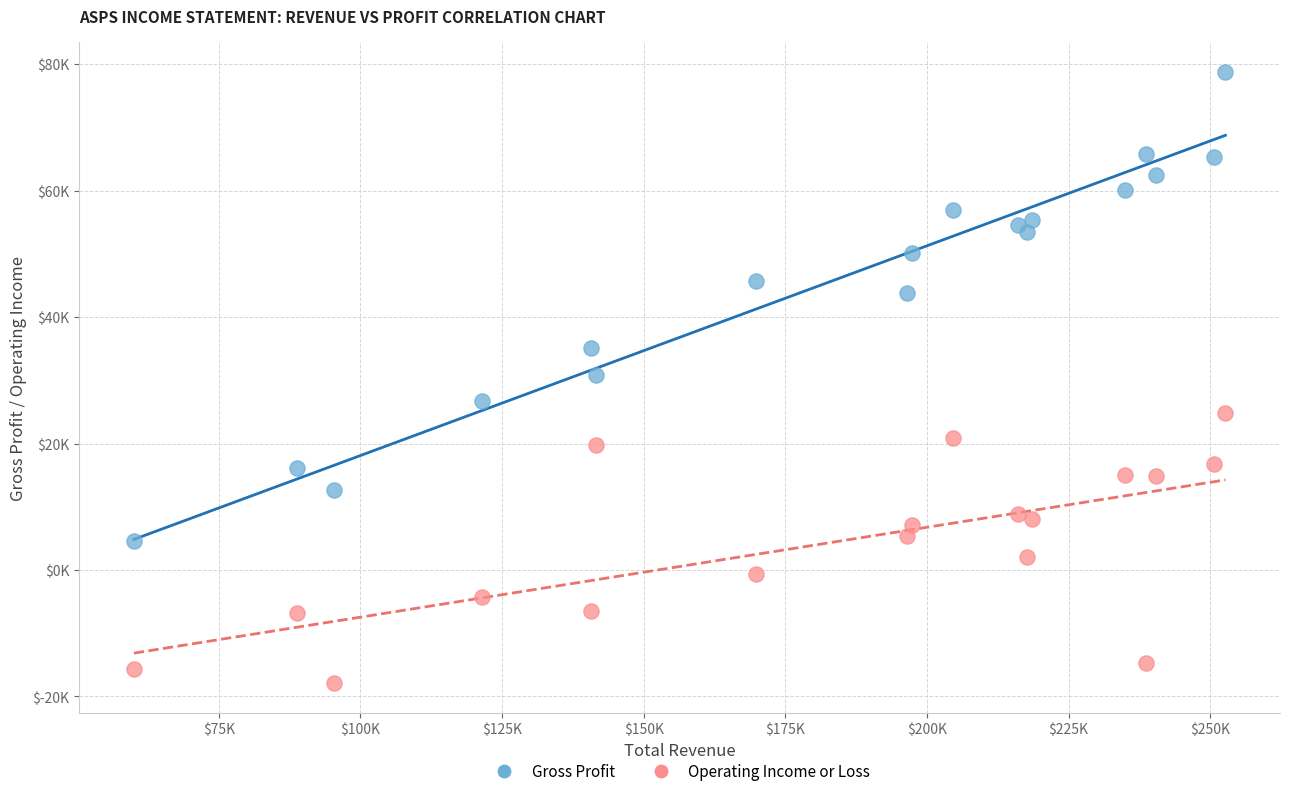

Which series reaches the maximum Y coordinate?

Gross Profit